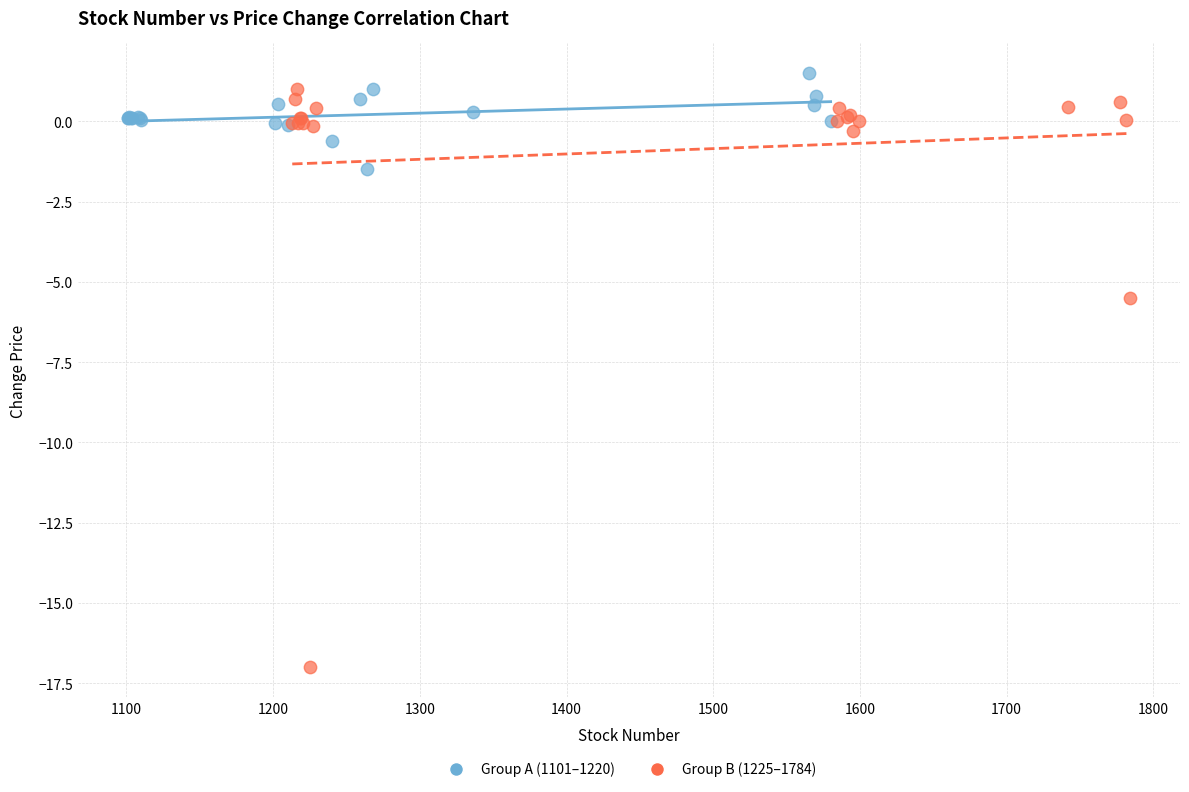

Which series reaches the minimum Y coordinate?

Group B (1225–1784)